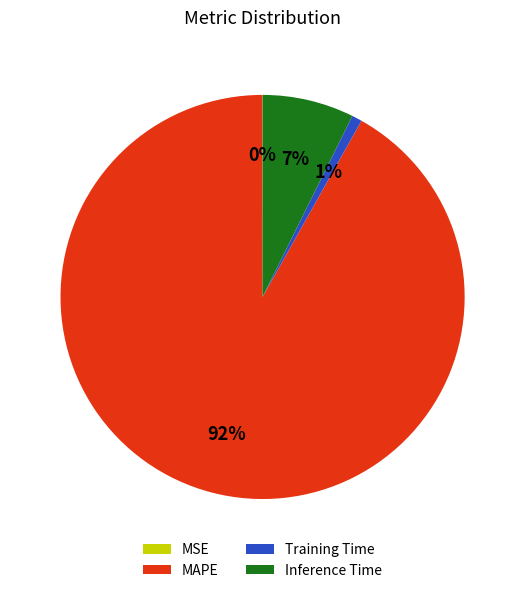

What percentage is the MAPE slice, to the nearest percent?

92%